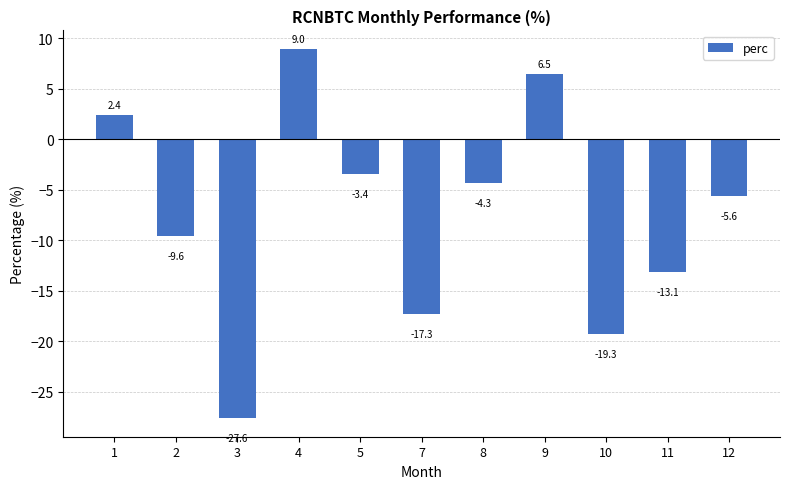

What is the minimum value shown in the chart?

-27.6